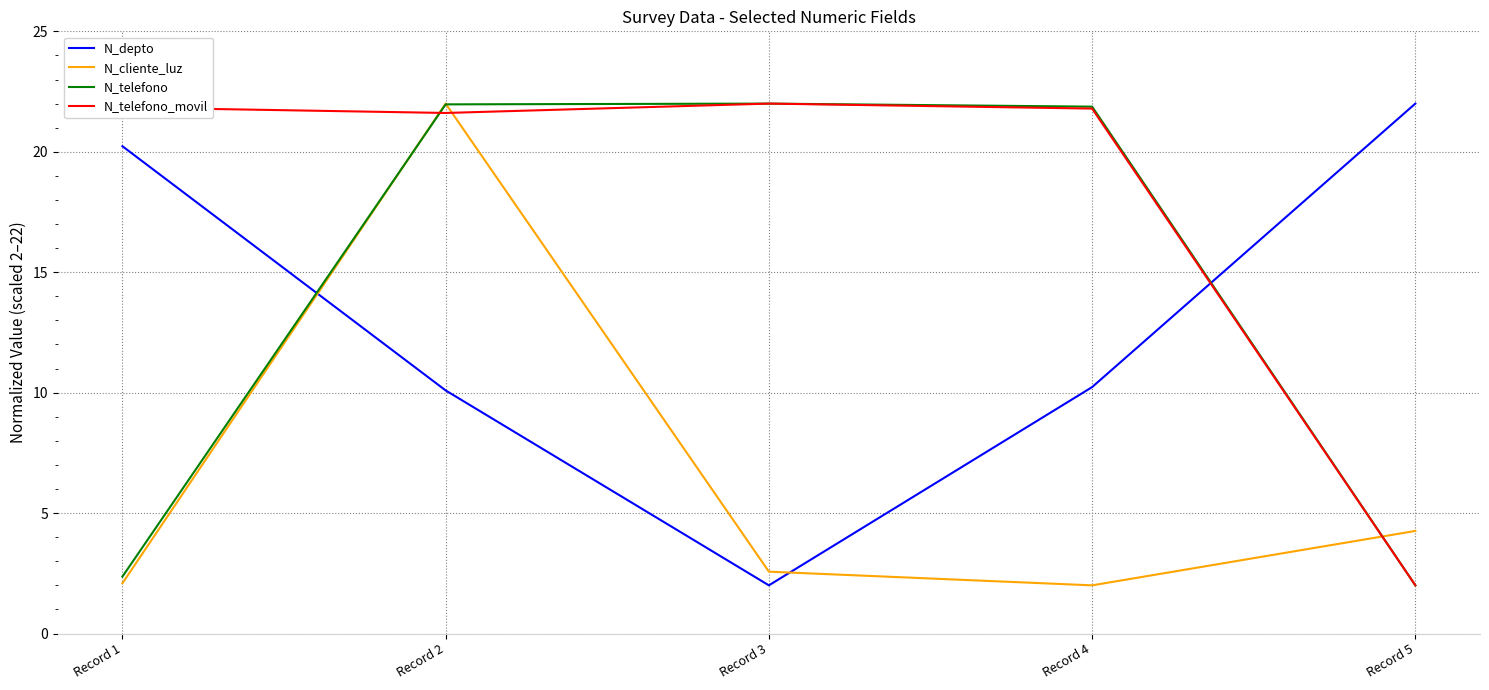

True or false: N_telefono_movil has a value of 0.8 at Record 5.

False